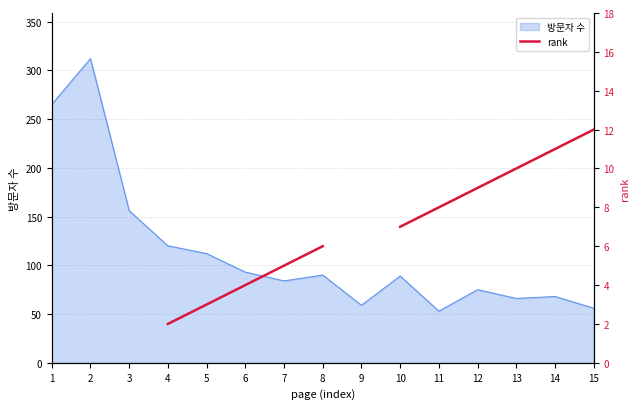

Is it true that 방문자 수 equals 53 at 11?

True